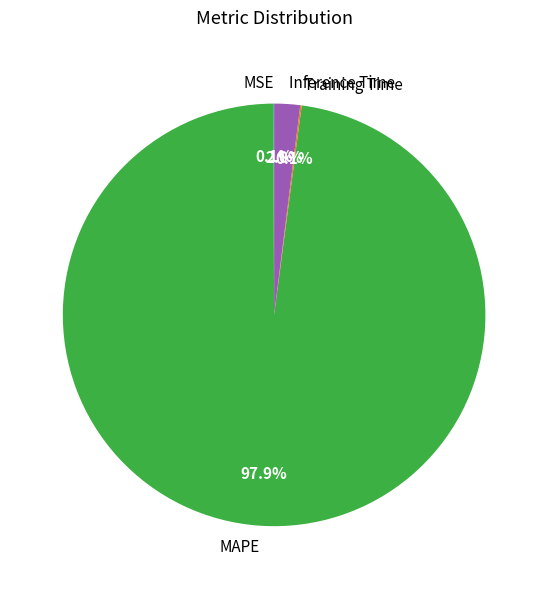

Does MAPE account for over 50% of the chart?

Yes